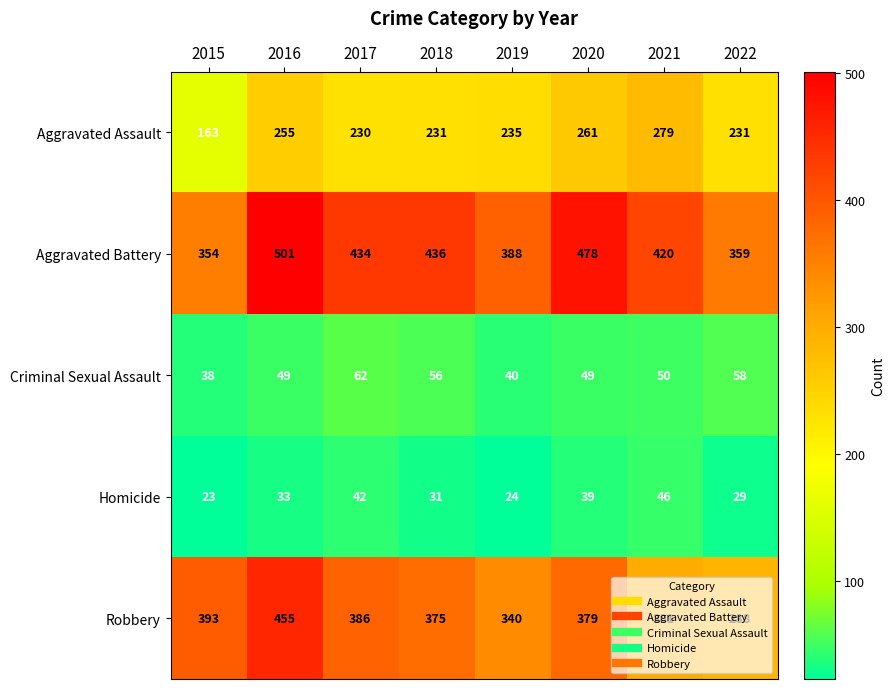

What is the spread (max minus min) of values at 2017?

392